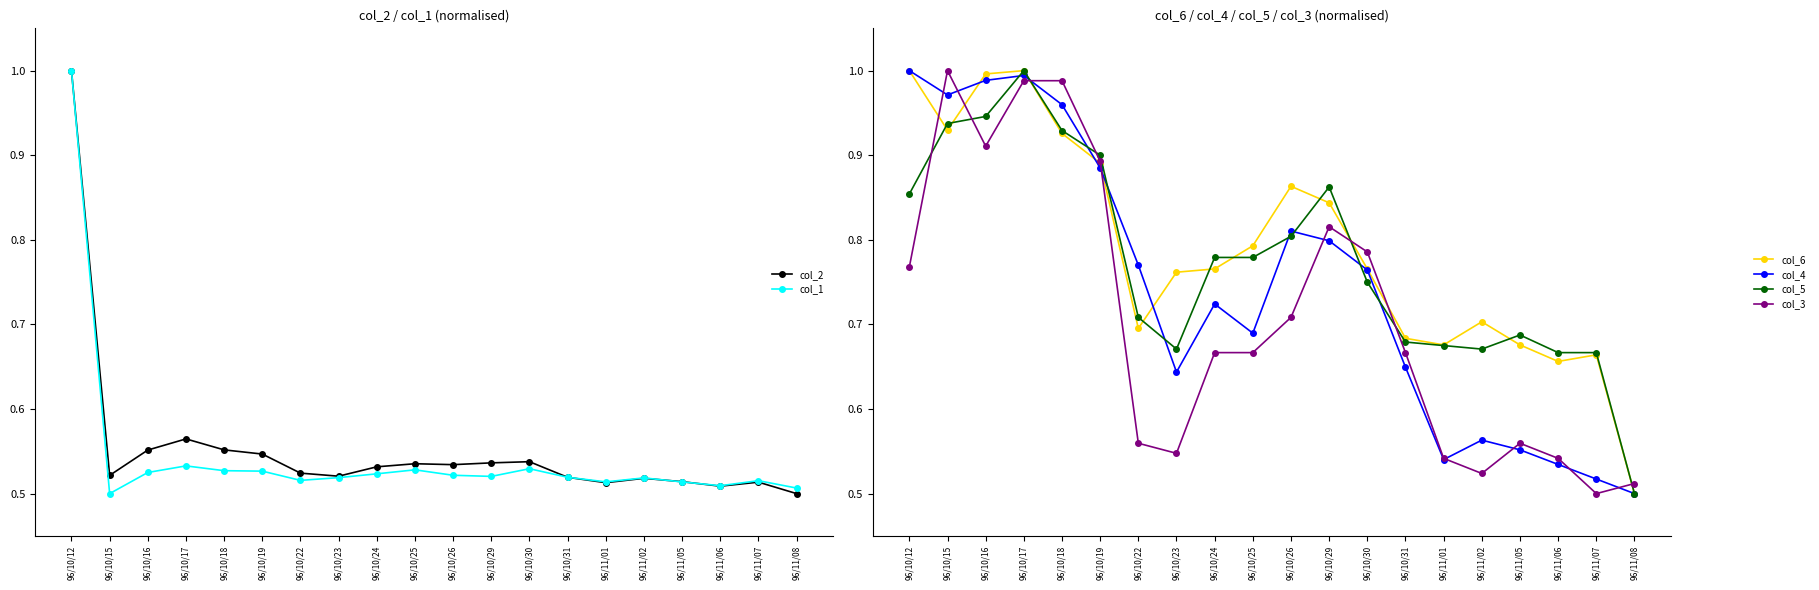

What is the minimum value for col_2?

0.5